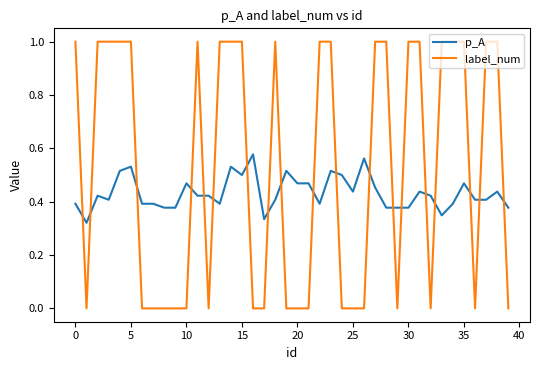

True or false: label_num and p_A cross at least once.

True